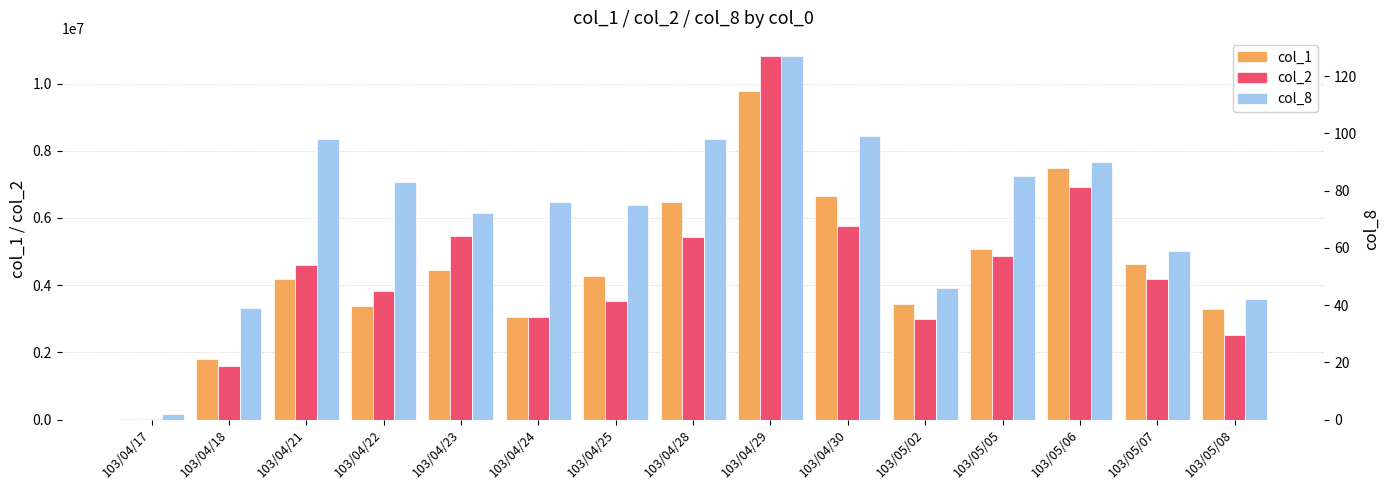

List the series in order of their peak value, highest first.

col_2, col_1, col_8